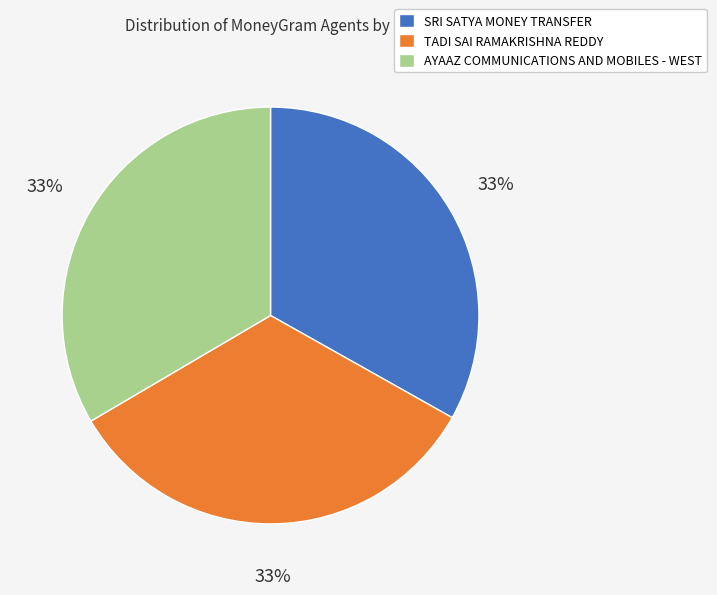

What is the ratio of the value at AYAAZ COMMUNICATIONS AND MOBILES - WEST to the value at SRI SATYA MONEY TRANSFER?

1.0